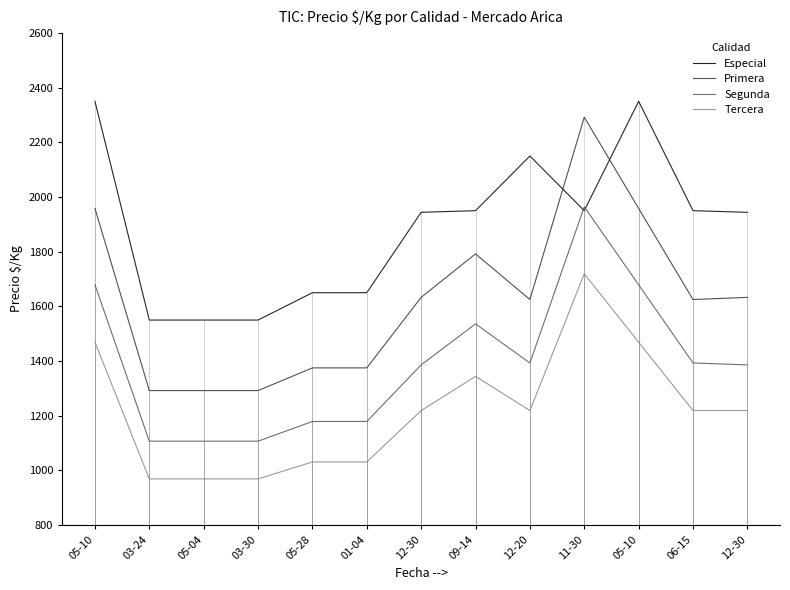

What are all the series names shown in the legend?

Especial, Primera, Segunda, Tercera